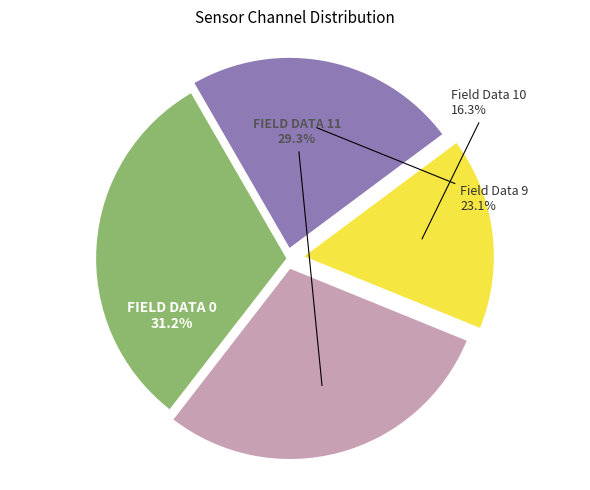

Is there any slice that represents more than half of the pie?

No